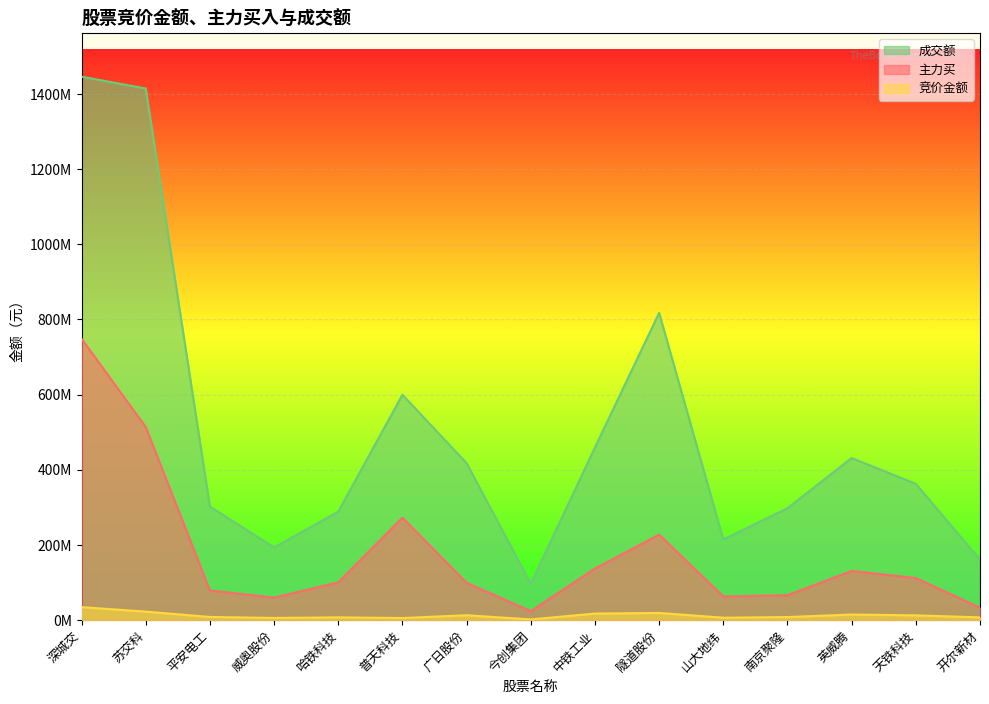

True or false: 成交额 and 主力买 intersect in this chart.

False